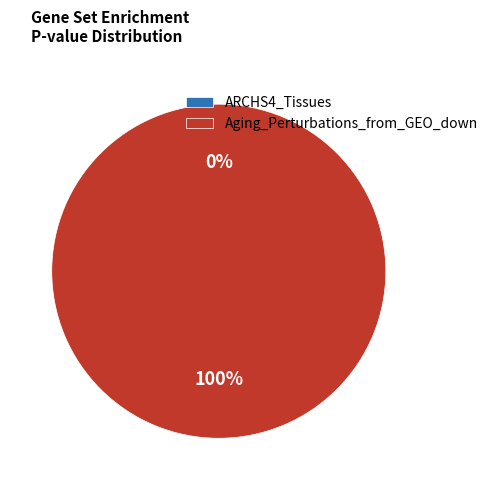

Which slice represents more than half of the pie?

ARCHS4_Tissues (GRANULOCYTE)